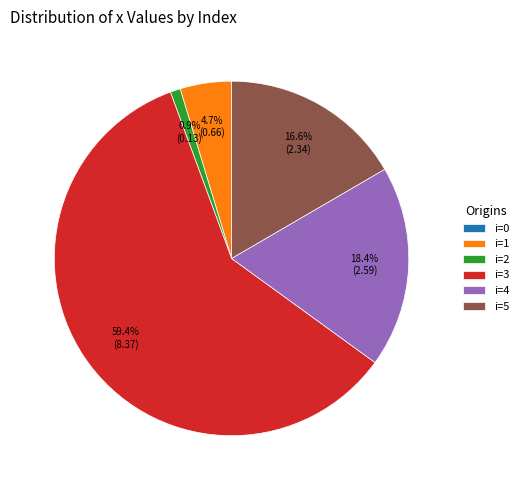

To the nearest percent, what is the average slice percentage?

17%